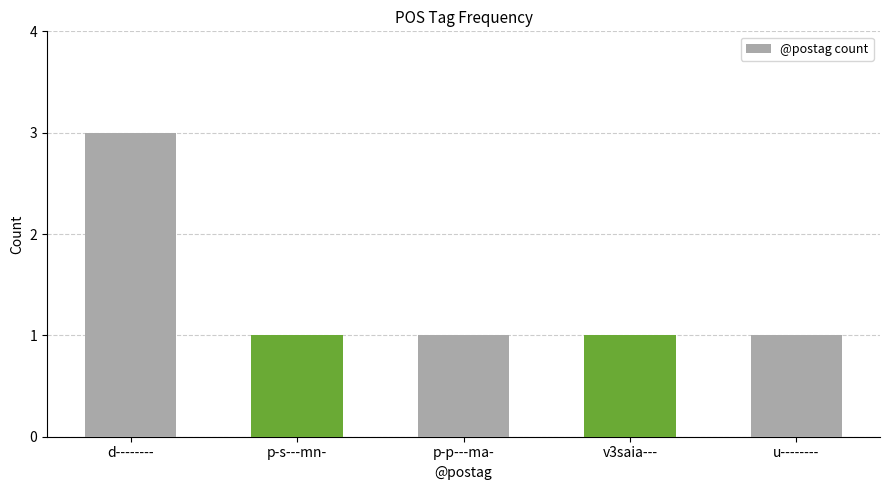

Is it true that the value at d-------- is 1?

False